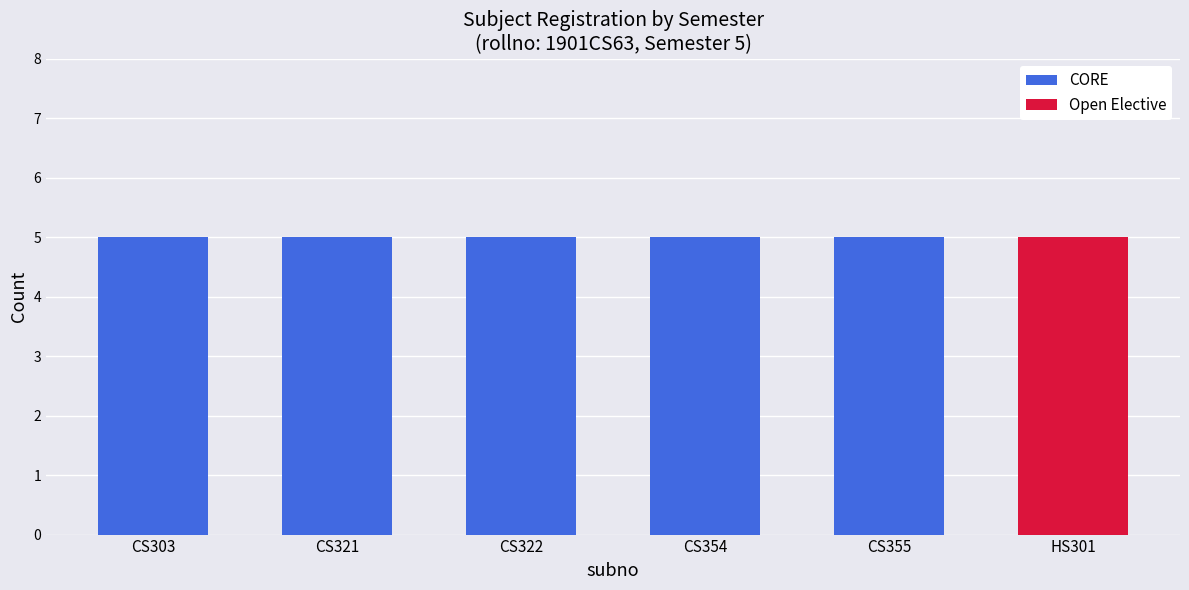

What is the total value across all series at CS303?

5